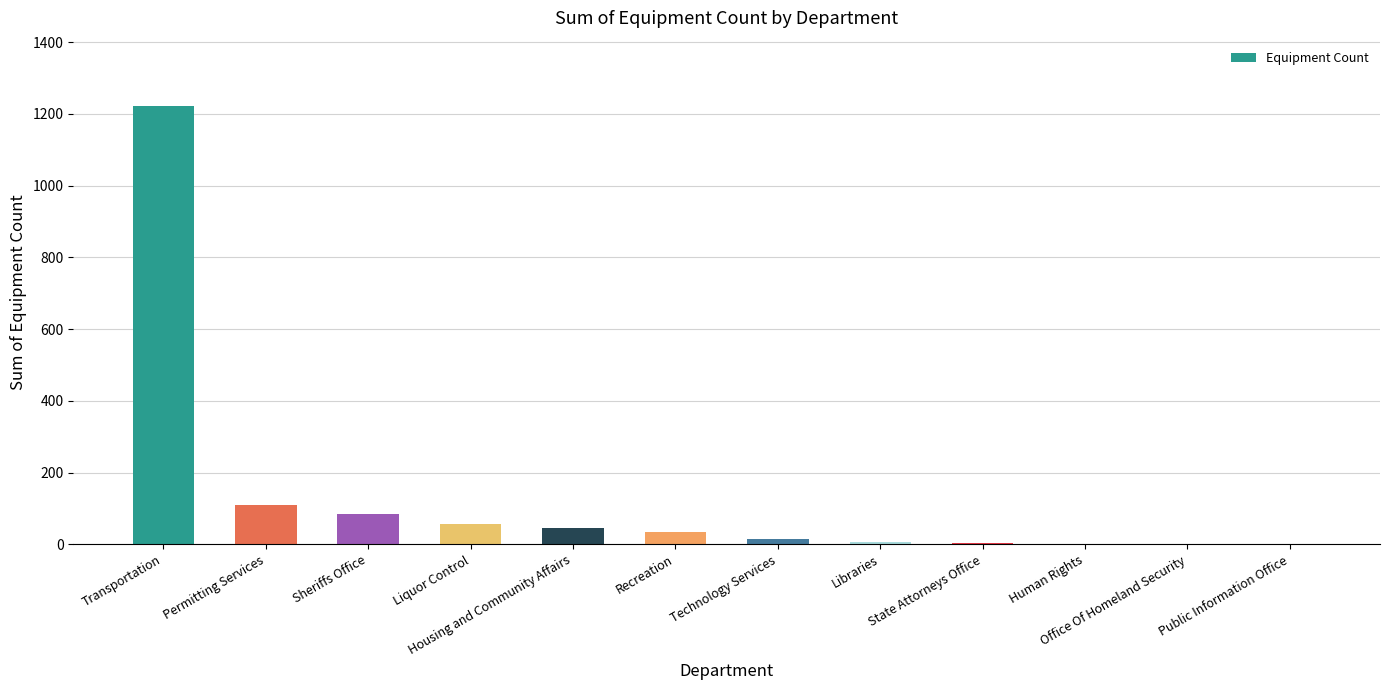

Which category has the highest value across all series?

Transportation